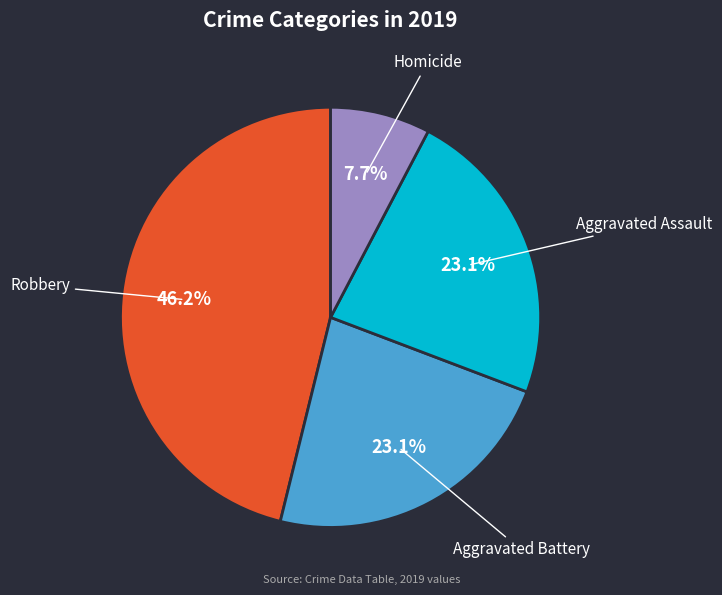

How many slices are in this pie chart?

4